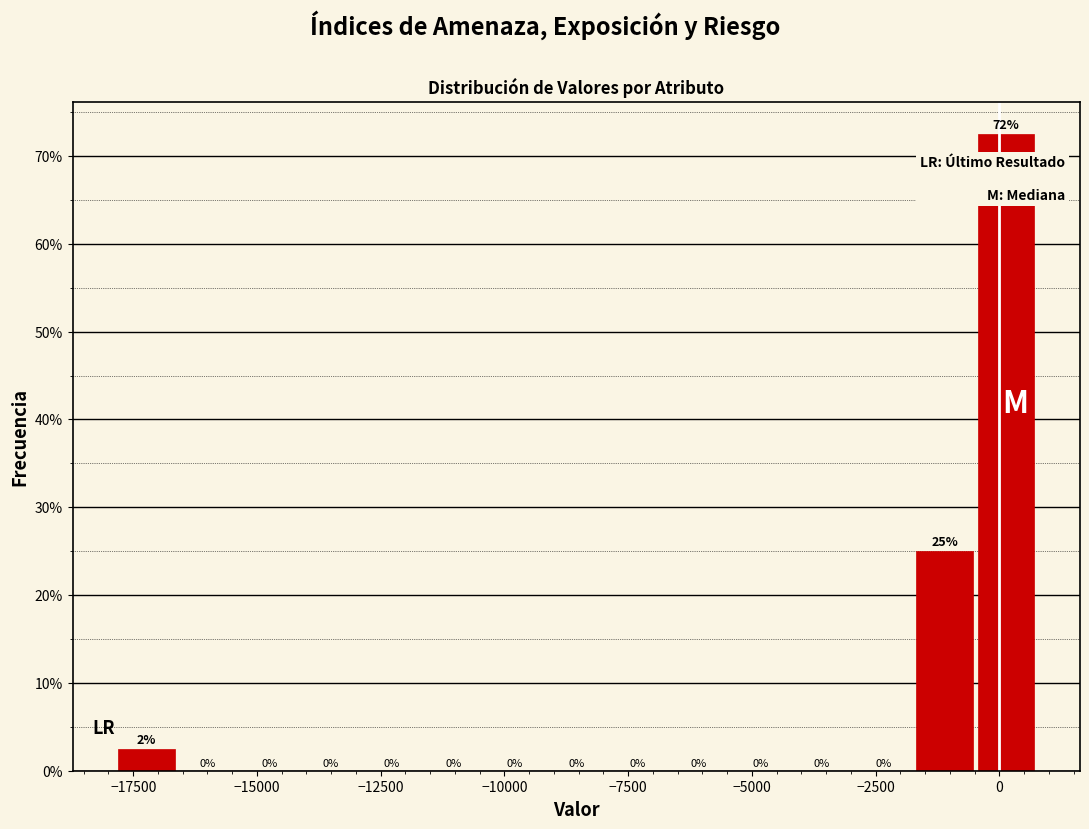

Read against the x-axis, roughly where is the centre of the tallest bar?

0